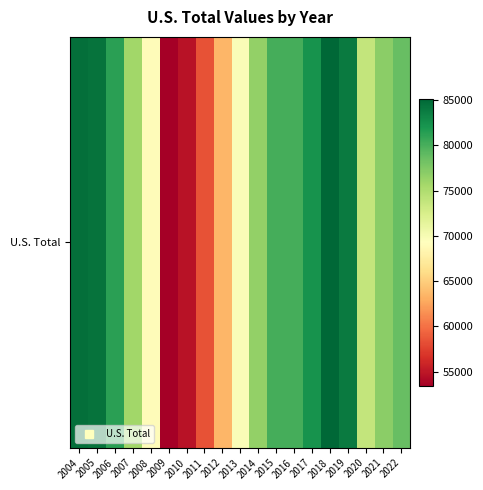

What is the smallest value displayed?

53389